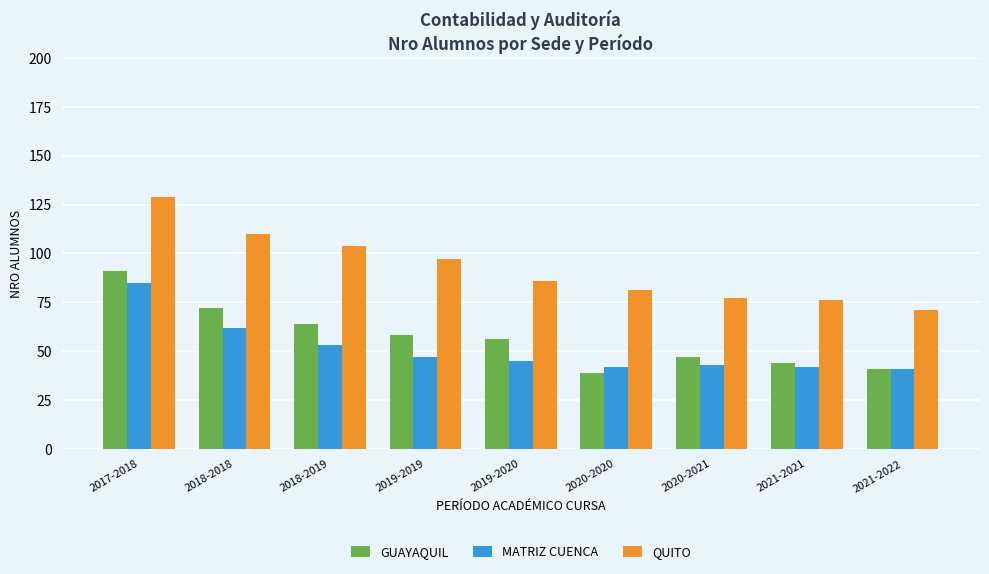

At which category is the sum across all series the highest?

2017-2018